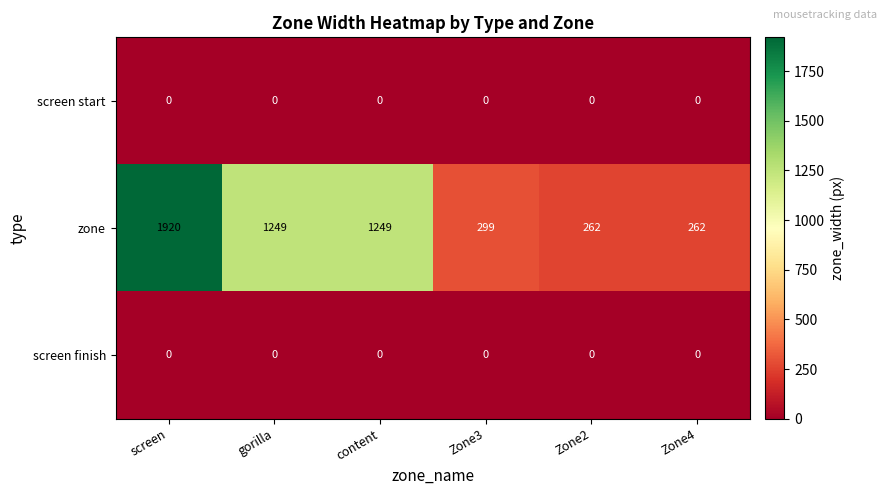

At which category is the sum across all series the highest?

screen